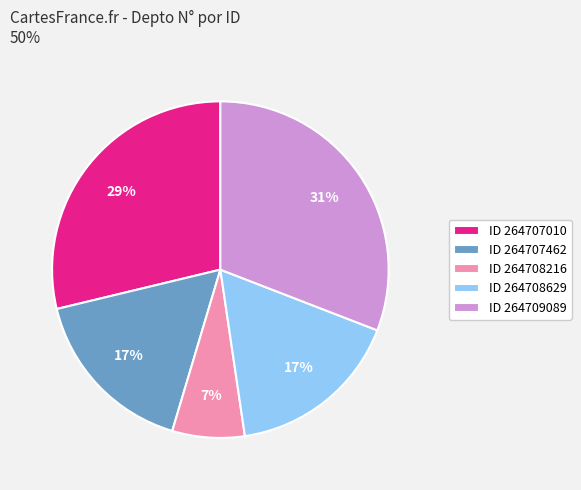

What is the largest slice in the pie chart?

ID 264709089